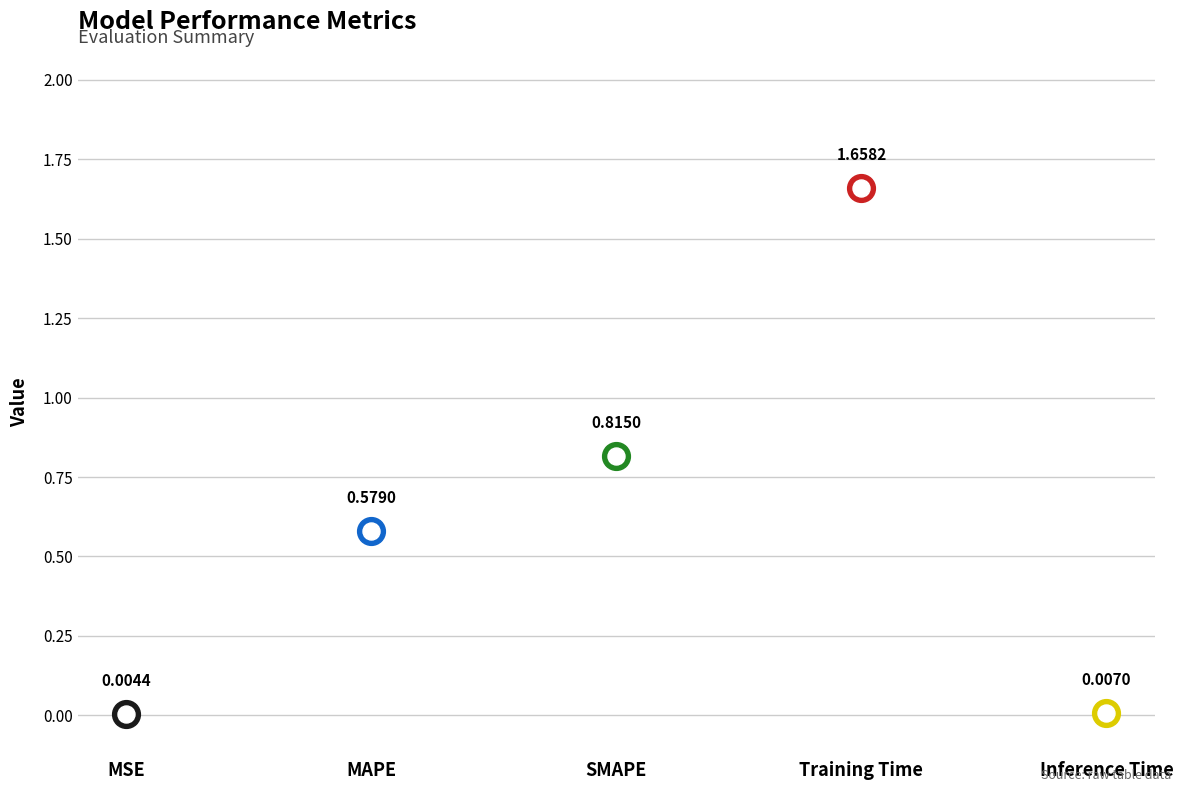

Which has a higher value, Inference Time or SMAPE?

SMAPE